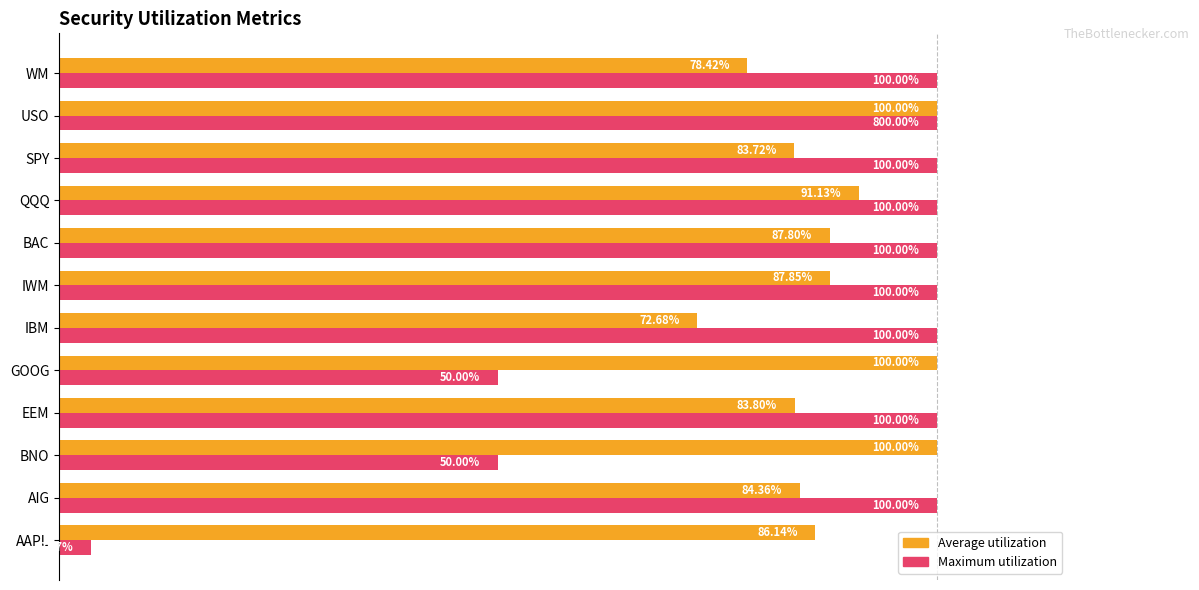

What are all the series names shown in the legend?

Average utilization, Maximum utilization